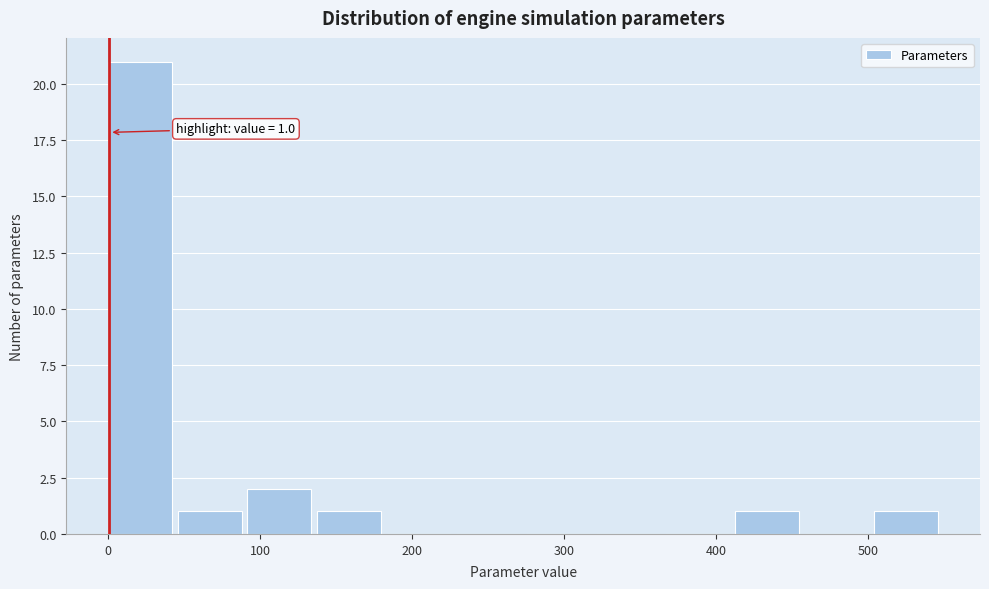

Over which range of the x-axis is the bar tallest?

0 to 50